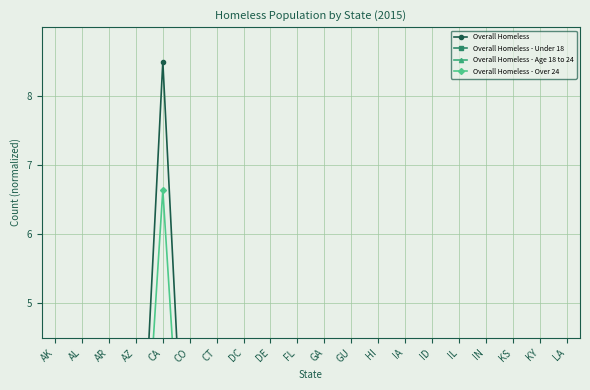

What is the difference between the maximum and minimum values in the Overall Homeless - Age 18 to 24 series?

0.8